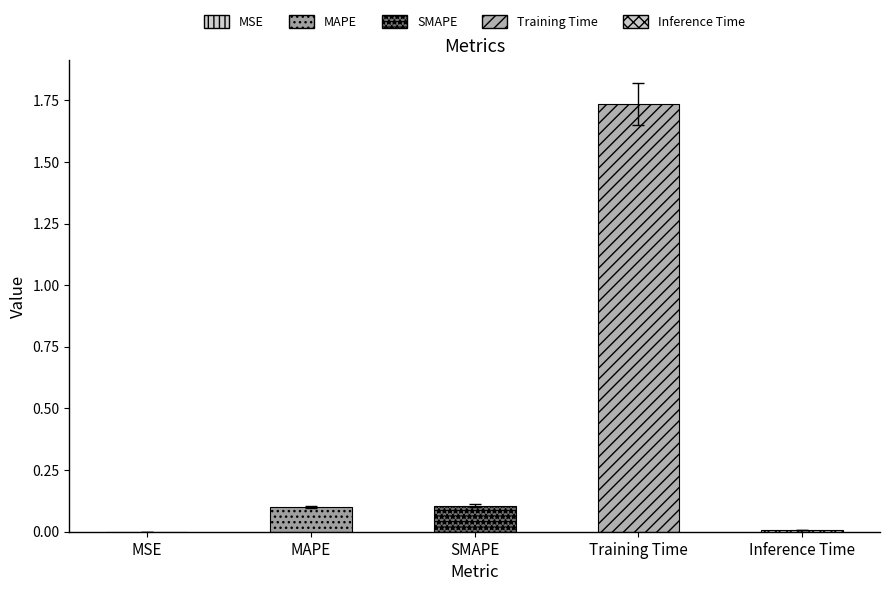

What is the sum of the values at SMAPE and Inference Time?

0.1